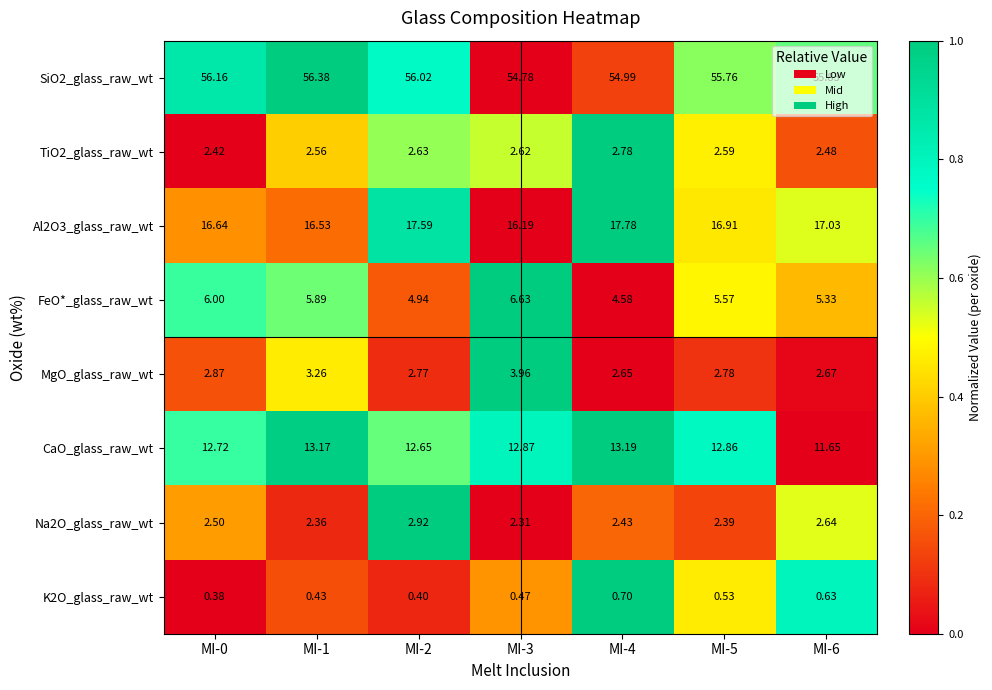

Which series has the widest spread of values?

FeO*_glass_raw_wt